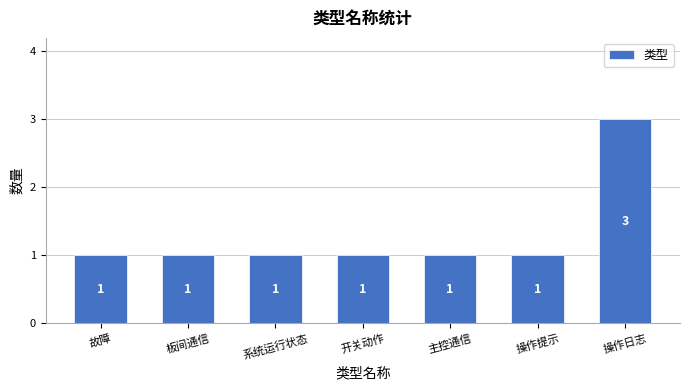

How many bars are there in total?

7